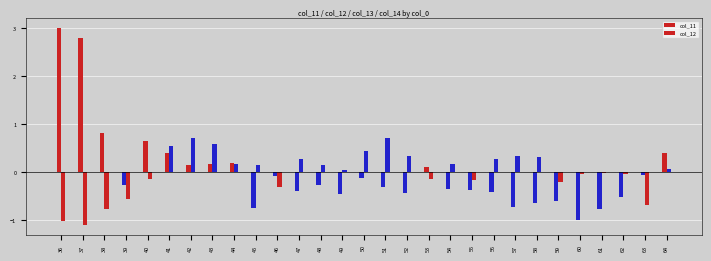

How many groups of bars are there?

29